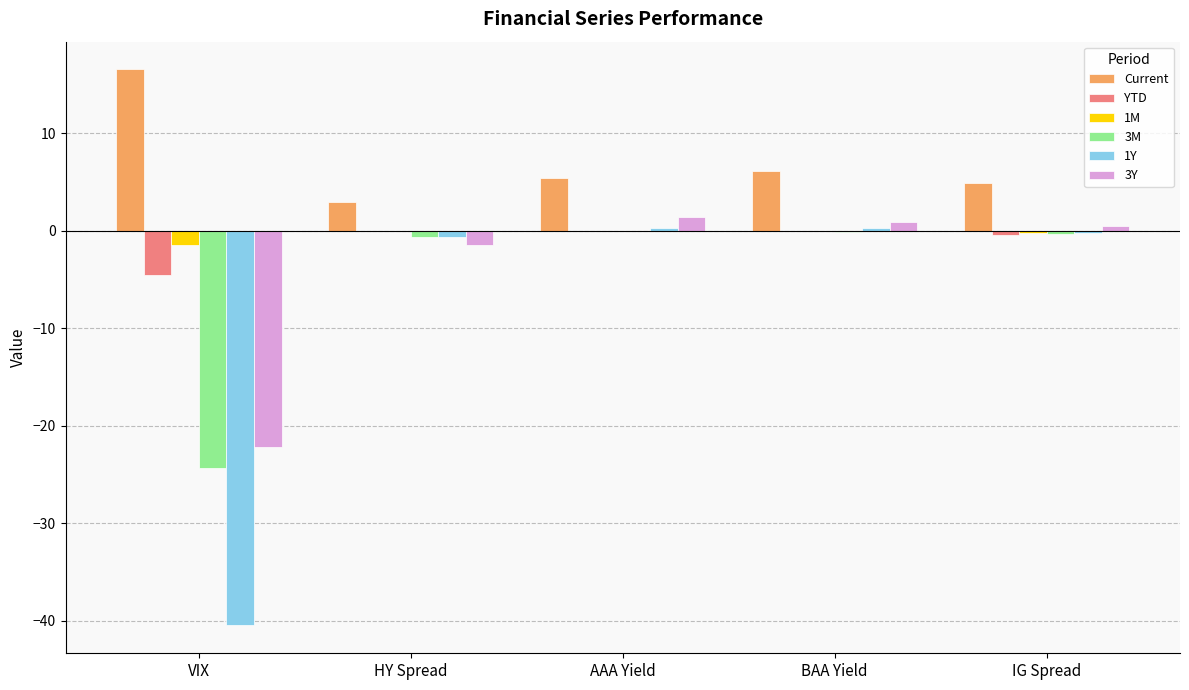

Which series has the largest total across all categories?

Current